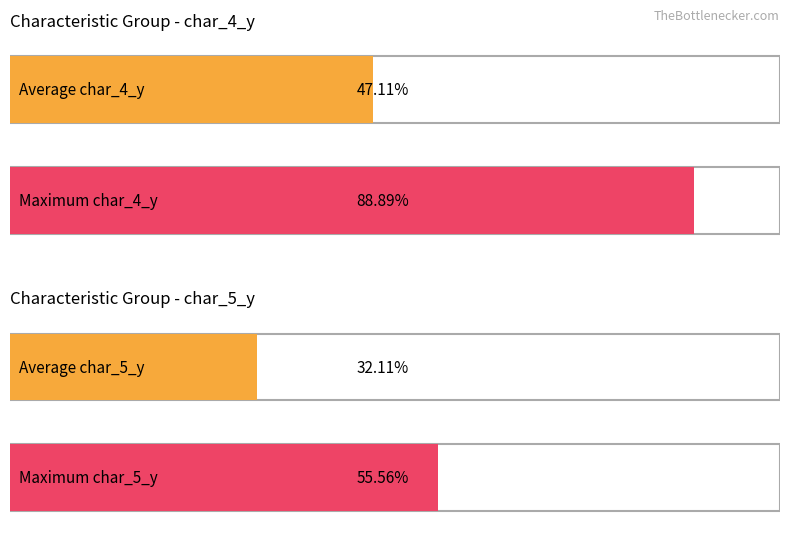

True or false: char_4_y has a value of 11 at 11466.

False